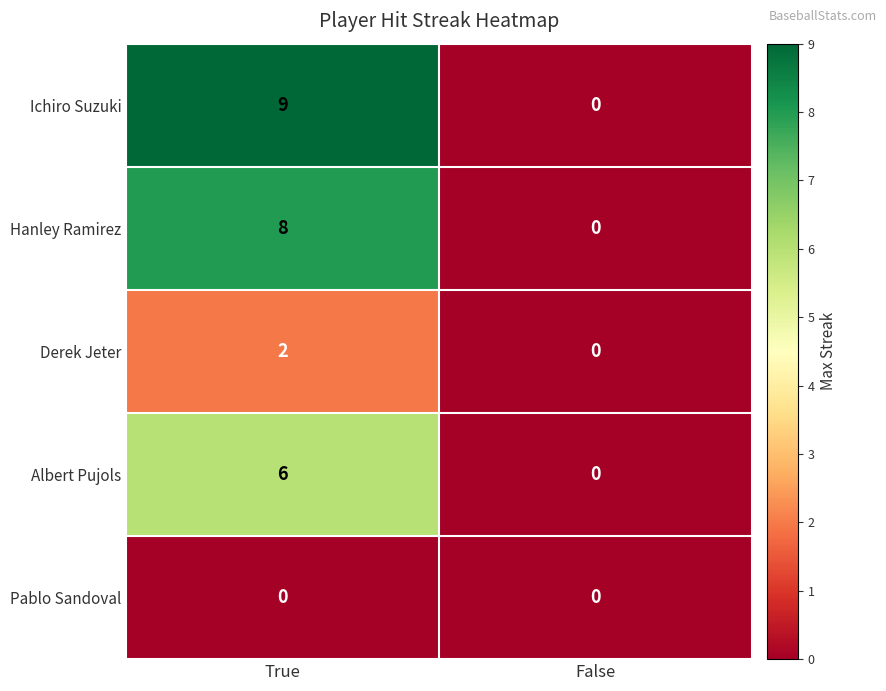

At how many categories does at least one series exceed 7?

1